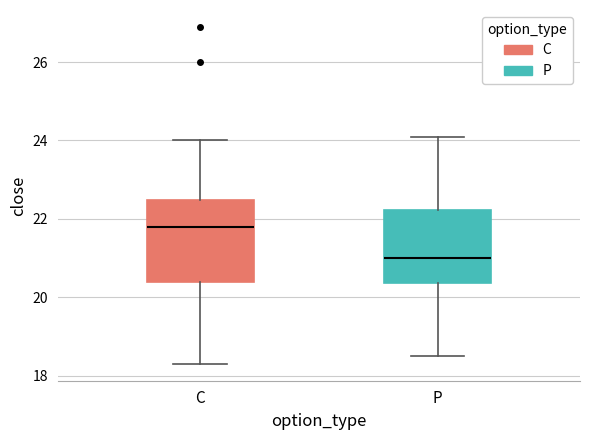

Reading left to right, read every box against the y-axis: the position of its median line, the range the box covers, and the ends of its whiskers. The values are not printed on the chart, so give them approximately, as read against the axis.

C: median 21.8, box 20.4 to 22.4, whiskers 18.4 to 24.0
P: median 21.0, box 20.4 to 22.2, whiskers 18.6 to 24.2